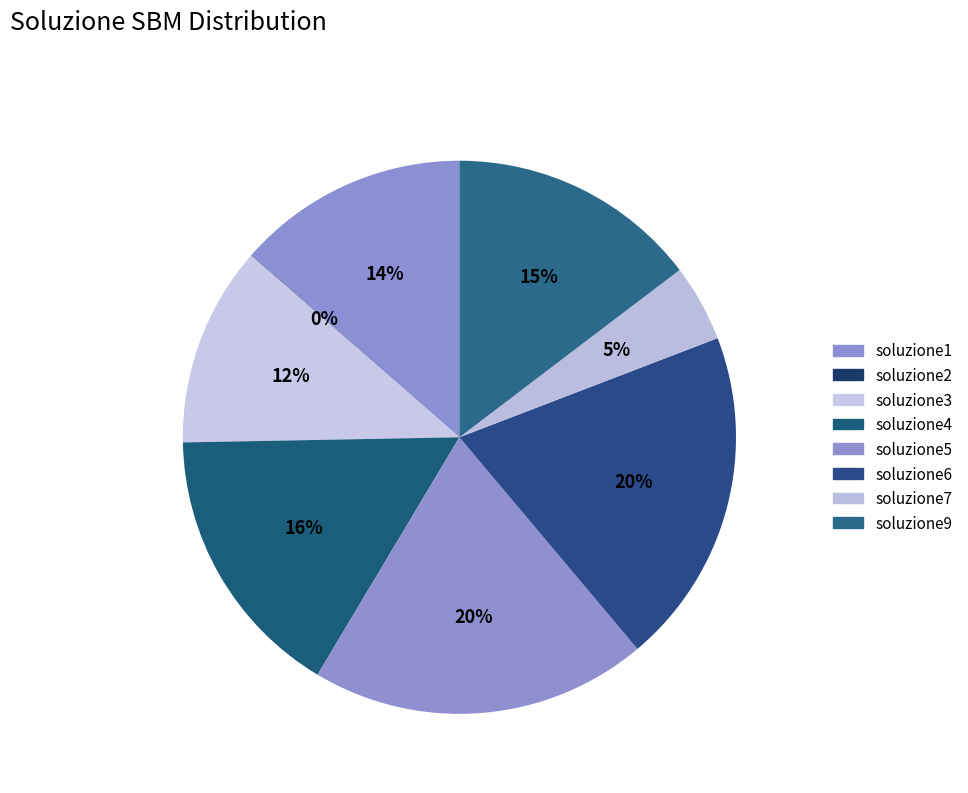

Is it true that soluzione1 is 14% of the pie?

True